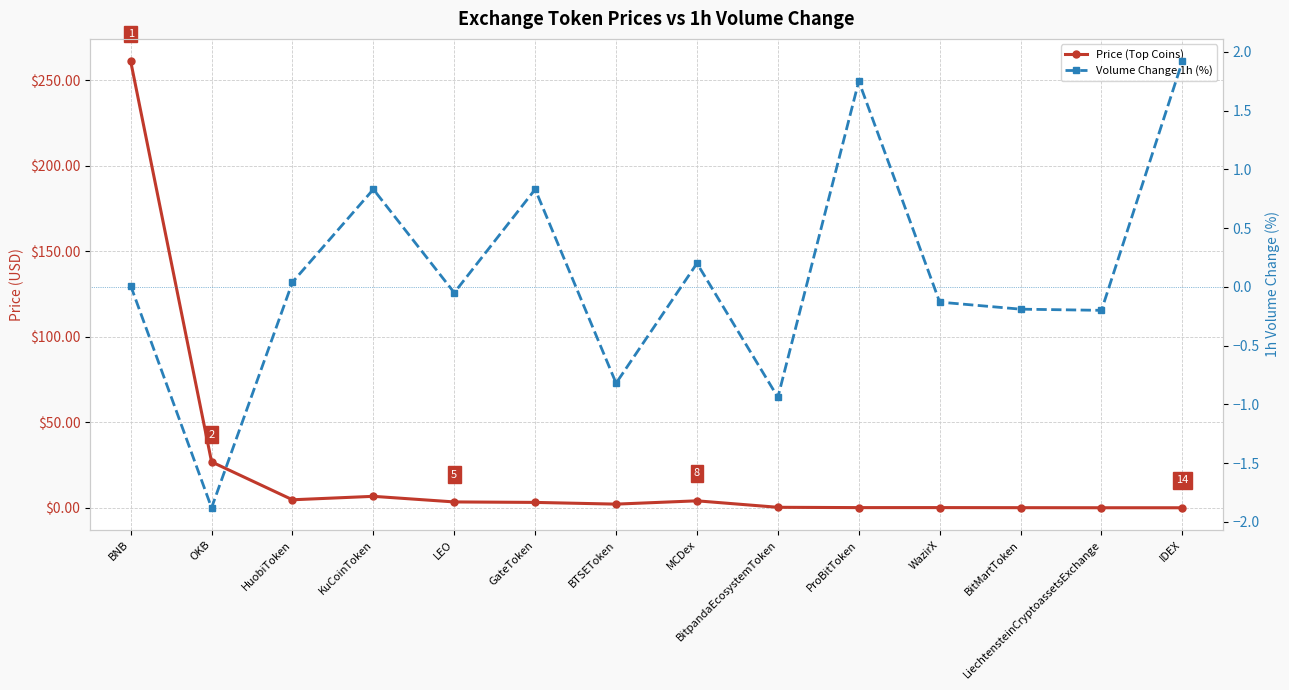

At which label does Volume Change 1h (%) first exceed 0?

BNB